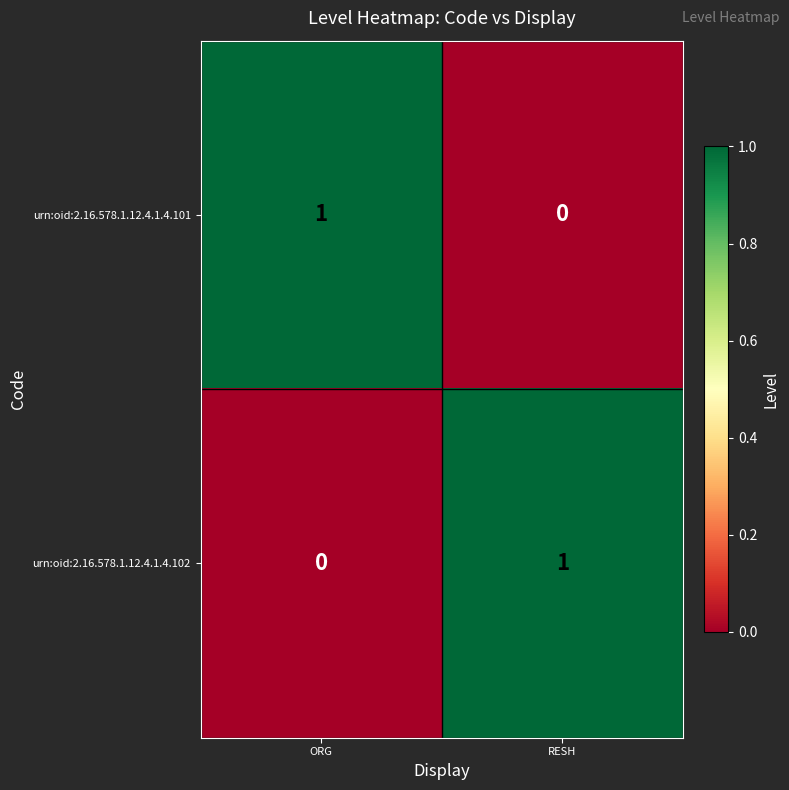

How many positive values does the urn:oid:2.16.578.1.12.4.1.4.101 series have?

1